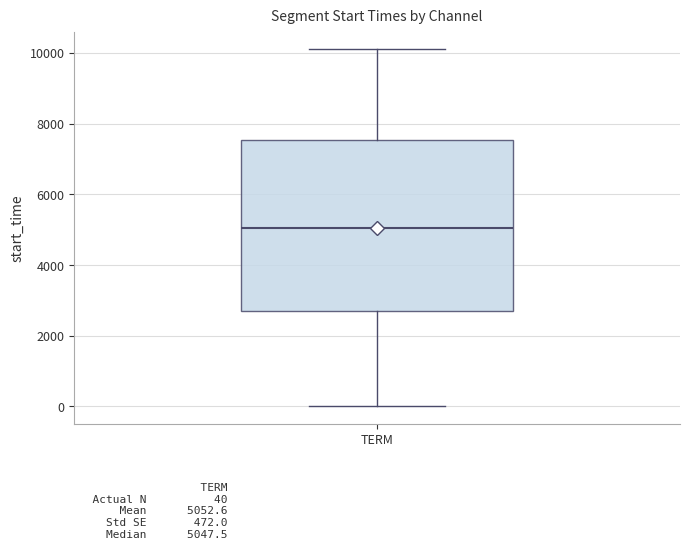

Transcribe this box plot: give where the median line is, the range the box spans, and where the two whiskers end, as read against the y-axis. The values are not printed on the chart, so give them approximately, as read against the axis.

median 5000, box 2600 to 7600, whiskers 0 to 10000